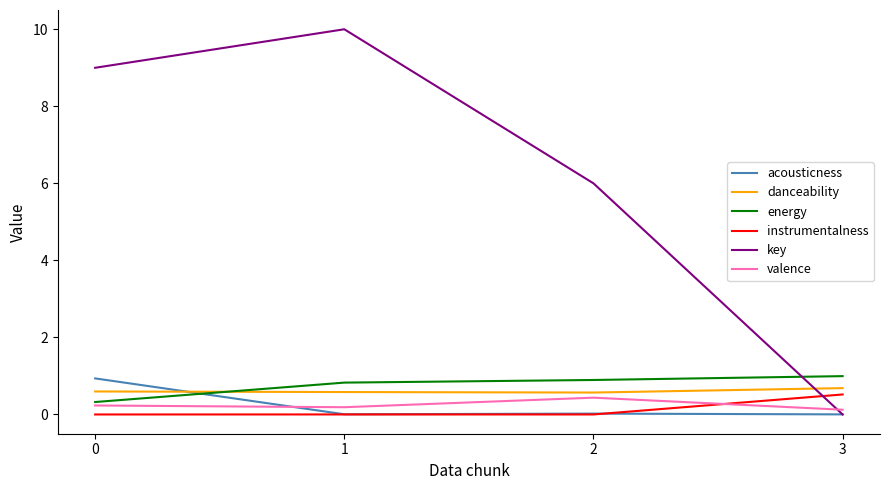

What is the highest value of the acousticness series?

0.9